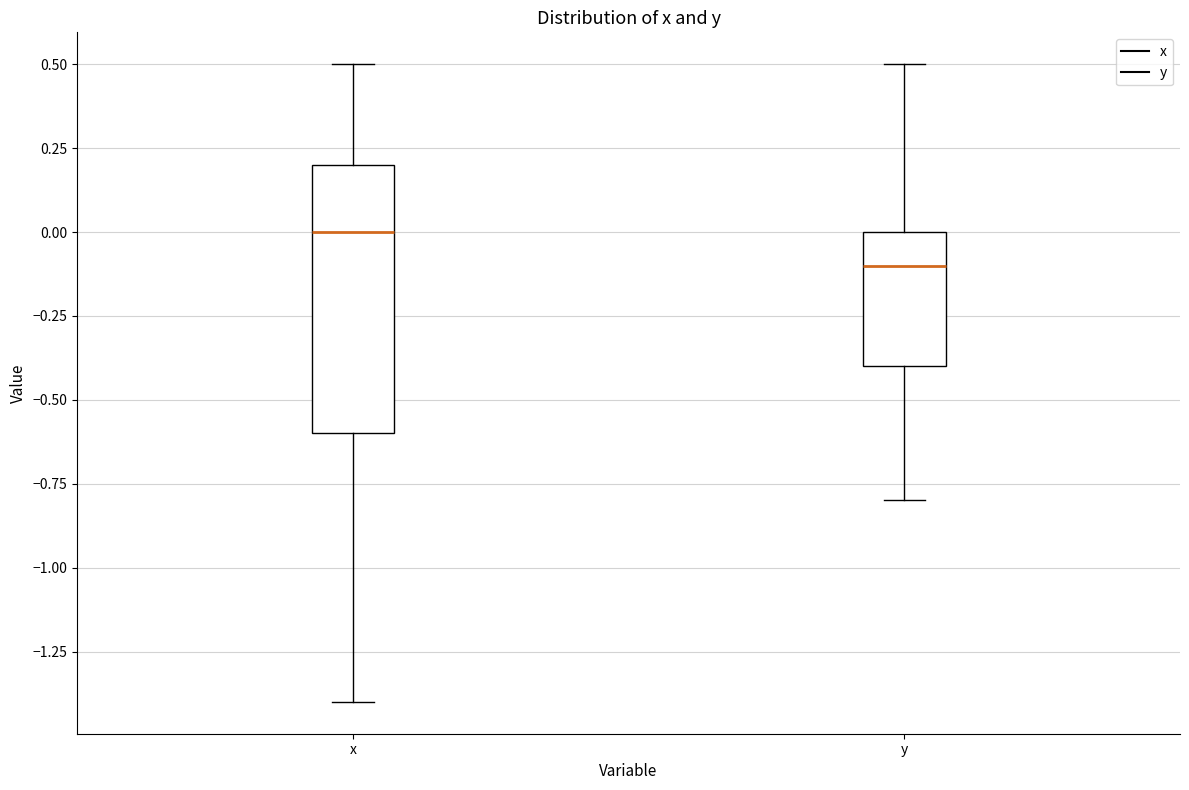

Reading left to right, read every box against the y-axis: the position of its median line, the range the box covers, and the ends of its whiskers. The values are not printed on the chart, so give them approximately, as read against the axis.

x: median 0.0, box -0.6 to 0.2, whiskers -1.4 to 0.5
y: median -0.1, box -0.4 to 0.0, whiskers -0.8 to 0.5